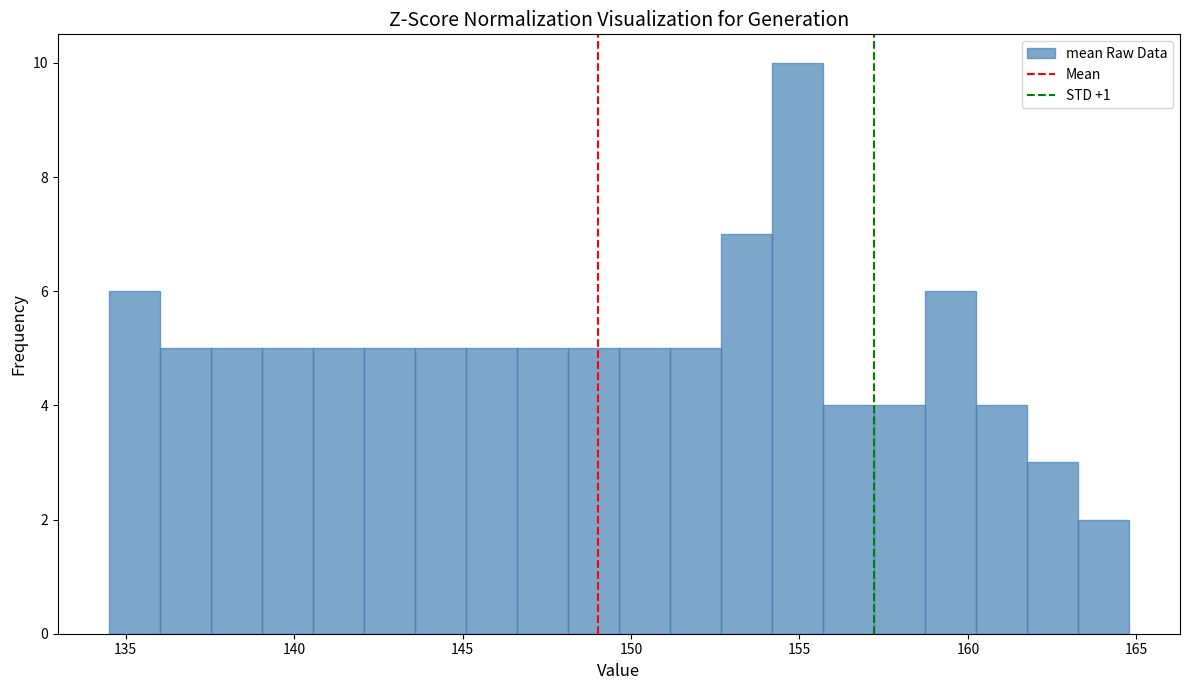

Read against the x-axis, roughly where is the centre of the tallest bar?

155.0